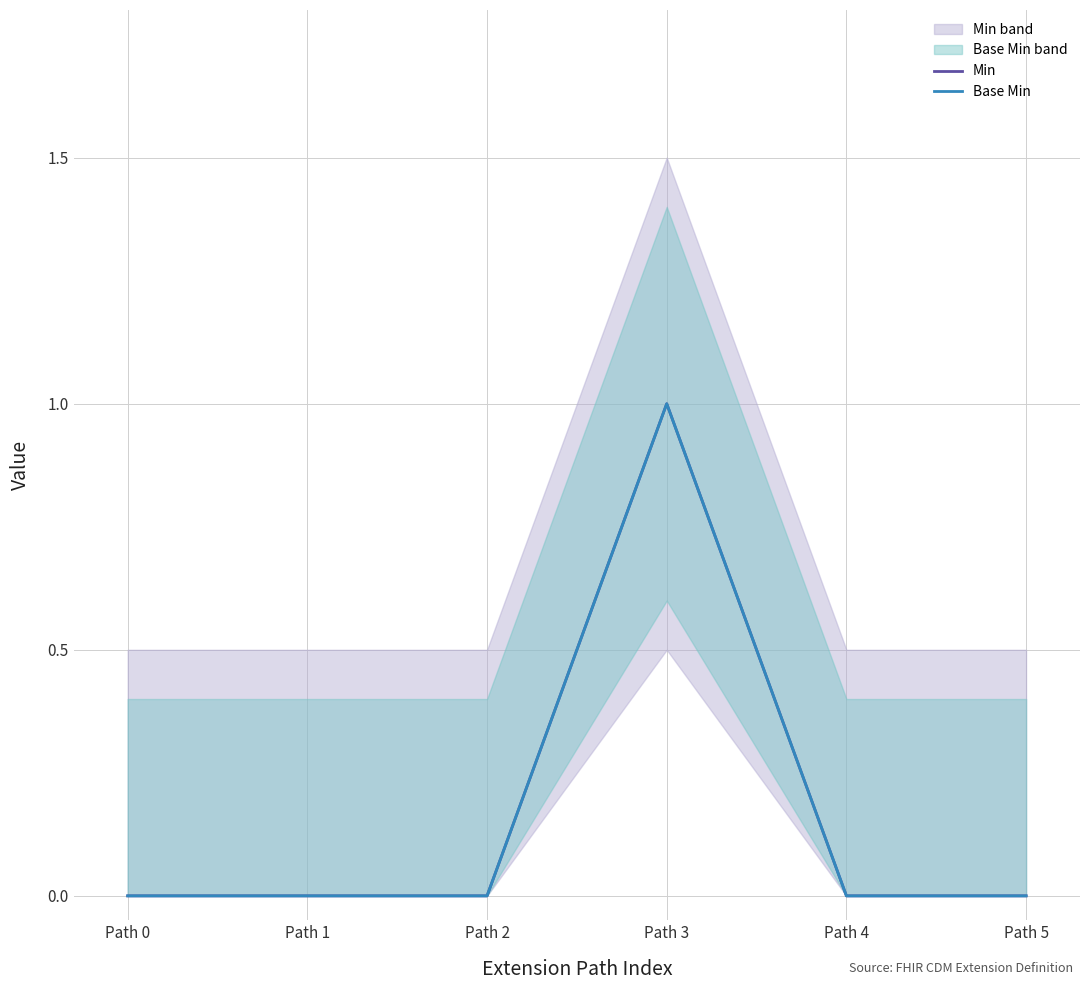

True or false: Min has a value of 0 at Path 2.

True